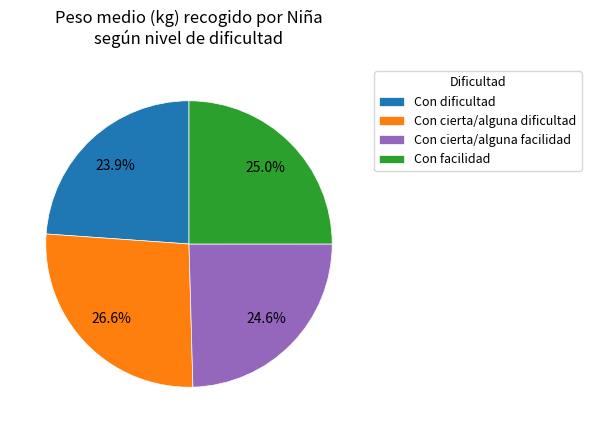

True or false: Con facilidad accounts for 18% of the total.

False